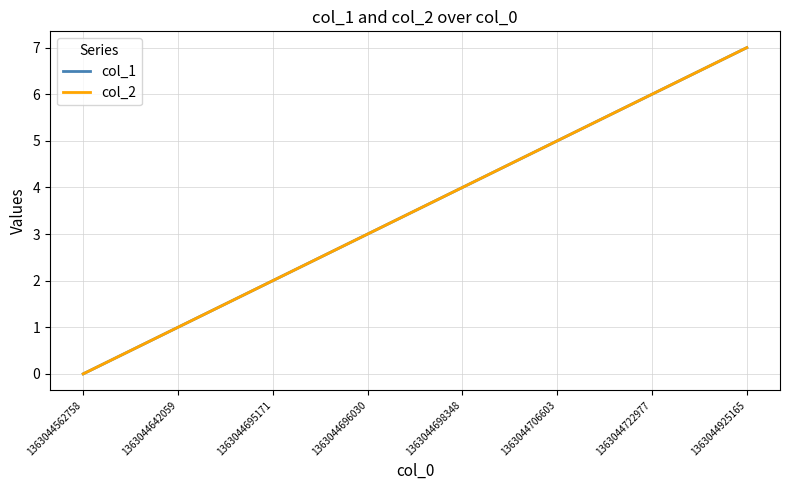

Does the chart display data point markers on the line(s)?

No